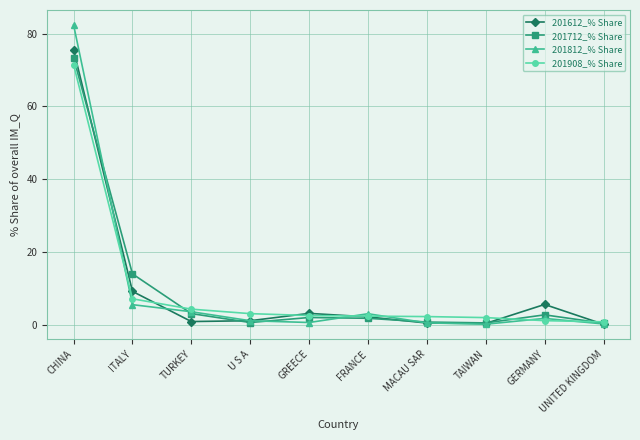

What is the value of the 201712_% Share point at the 7th from the left?

0.7